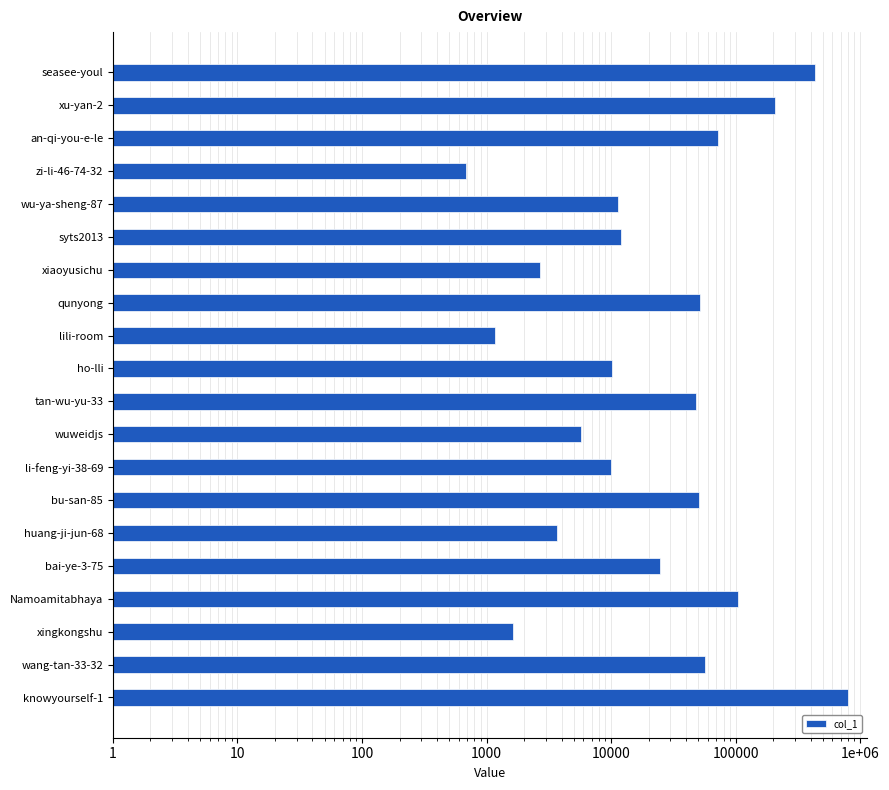

Reading left to right, transcribe all the data shown in this chart.

432433	206656	72861	678	11333	12094	2689	52008	1171	10167	48266	5721	9931	51253	3661	24769	104081	1637	56526	795130